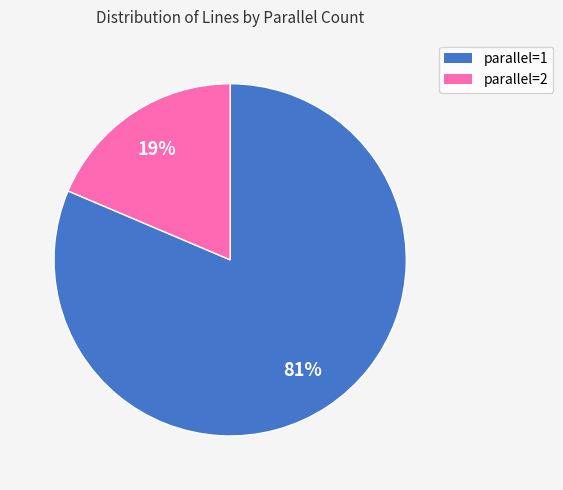

To the nearest percent, what is the average slice percentage?

50%